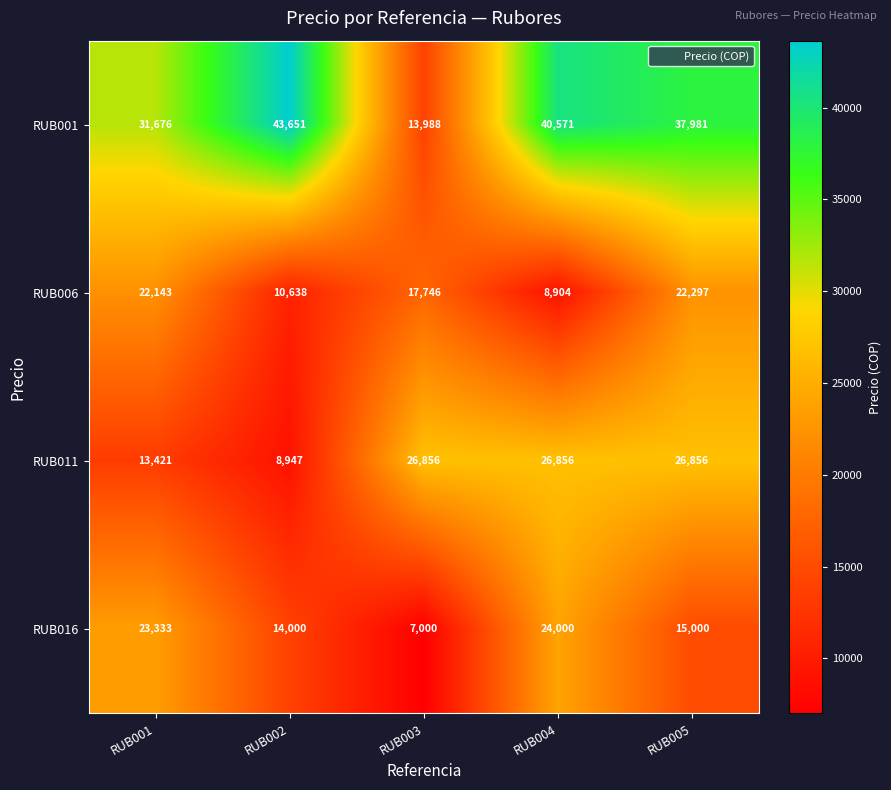

At RUB003, list the series in order from smallest to largest.

RUB016, RUB001, RUB006, RUB011